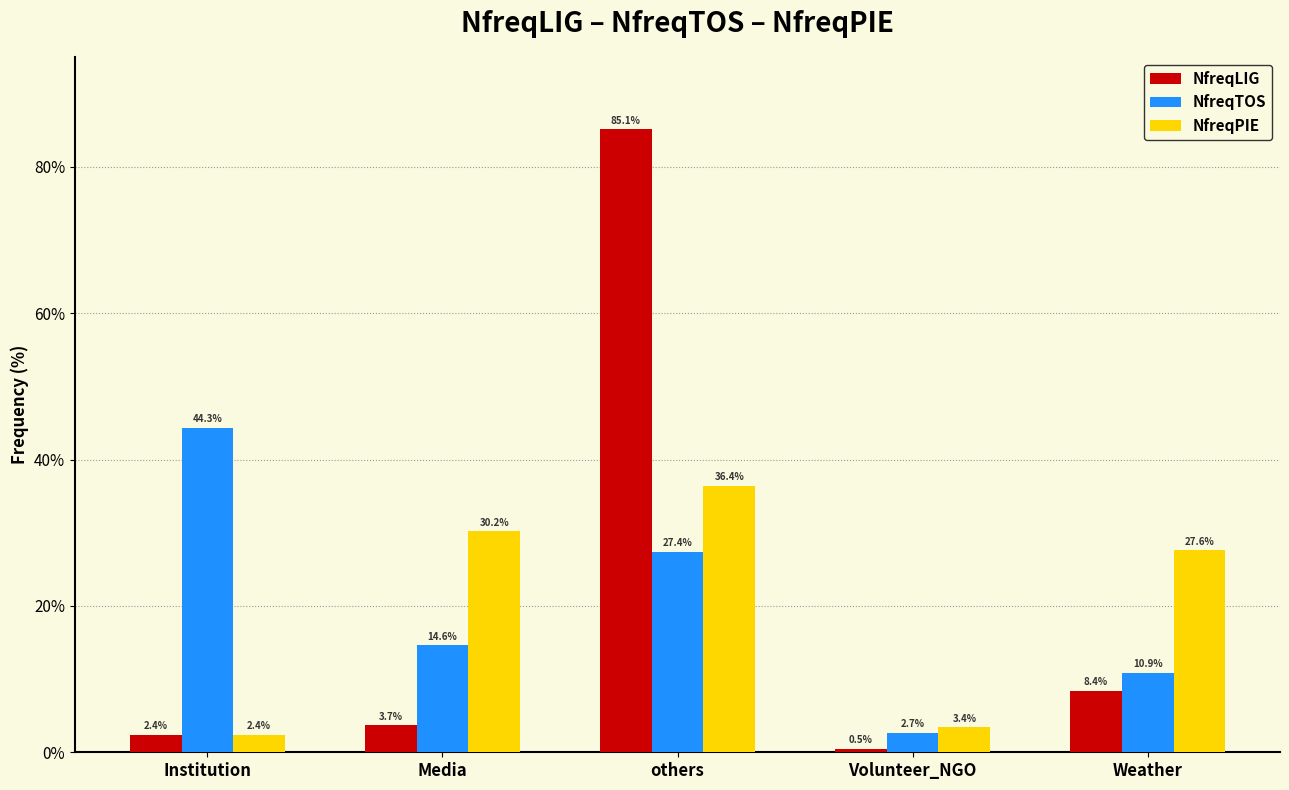

What is the maximum value for NfreqPIE?

36.4